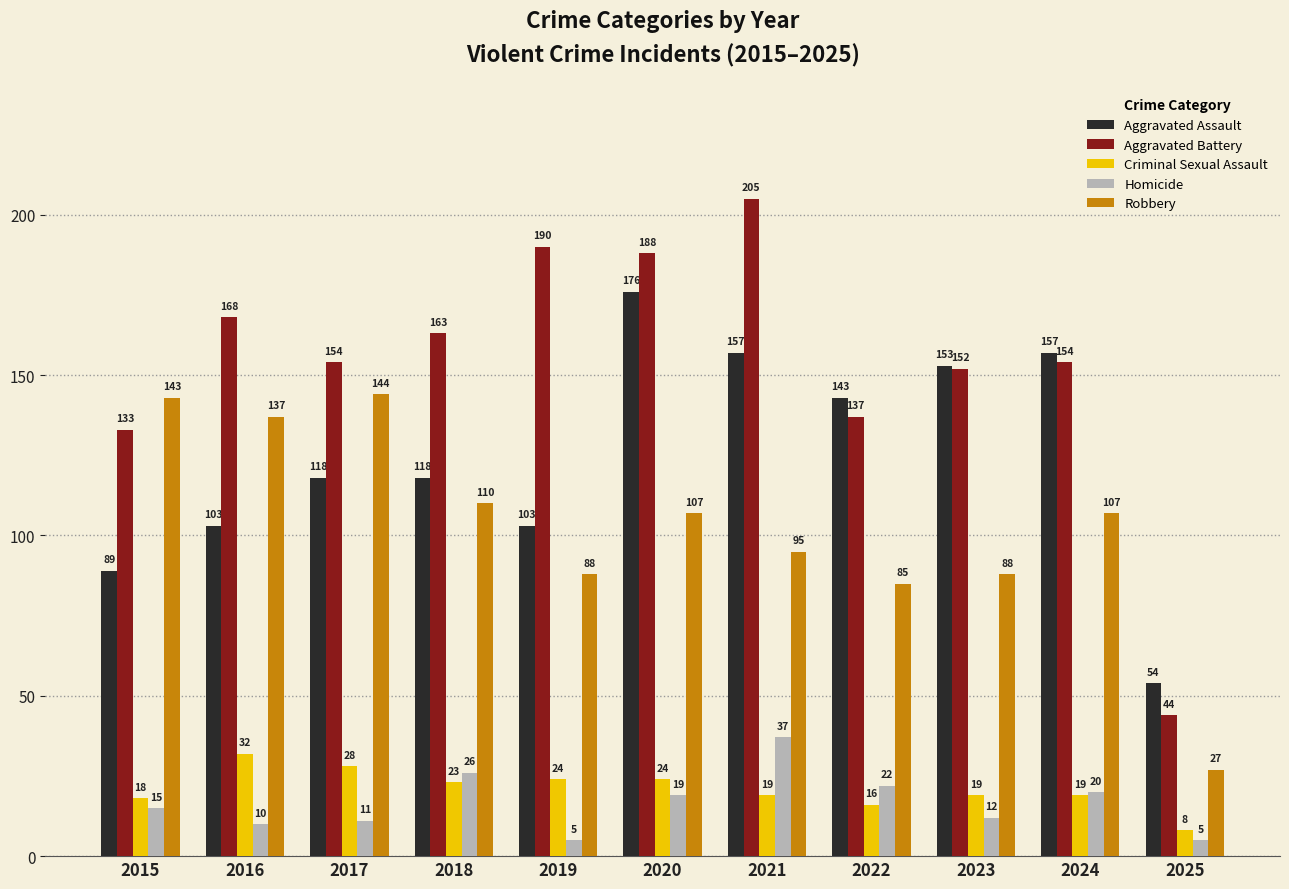

Which series has the largest range (max minus min)?

Aggravated Battery